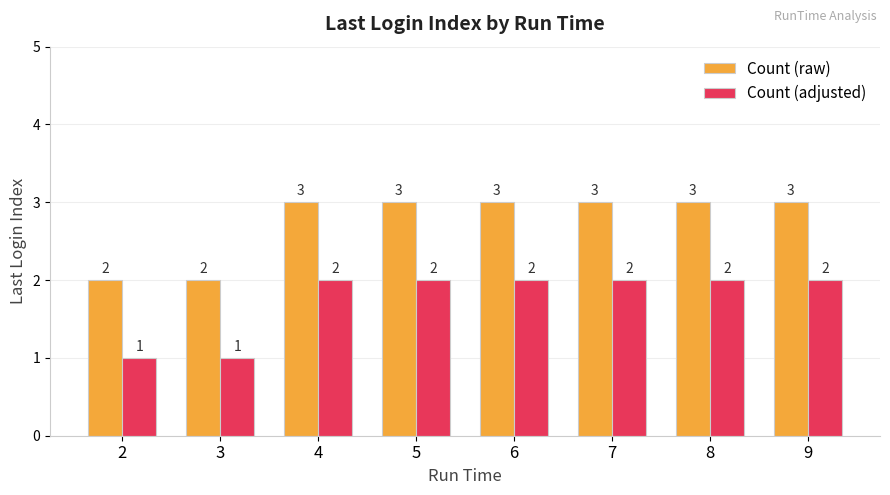

What is the maximum value shown in the chart?

3